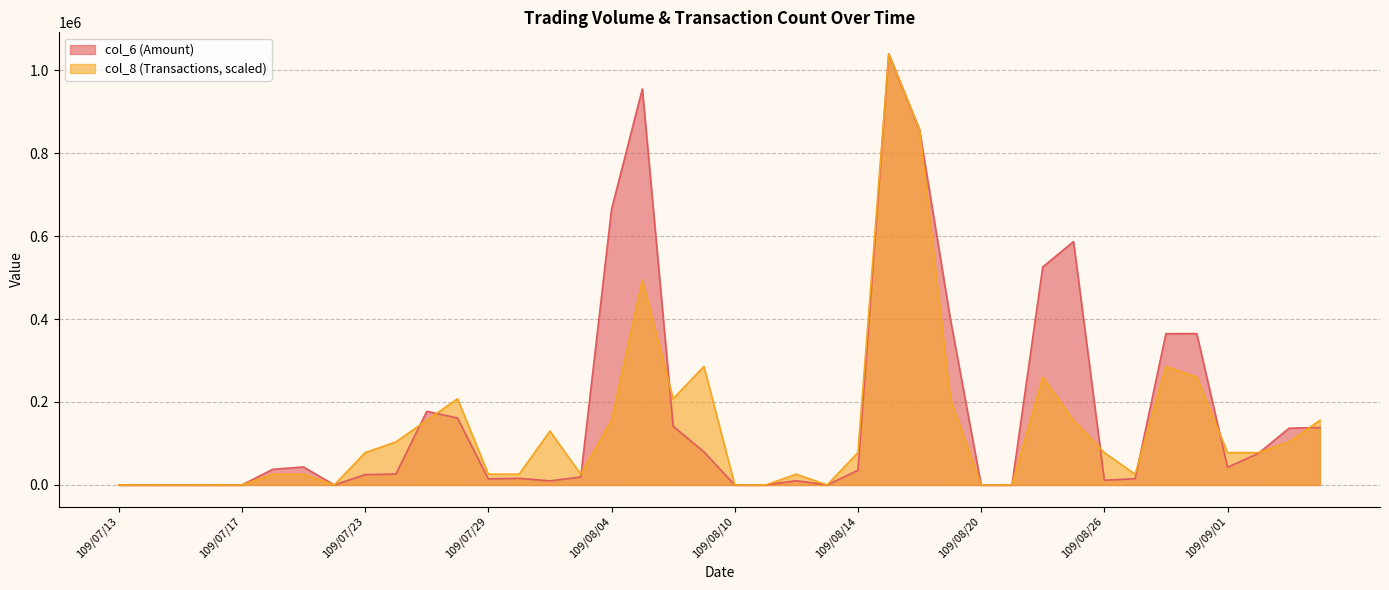

How many lines are shown in the chart?

2